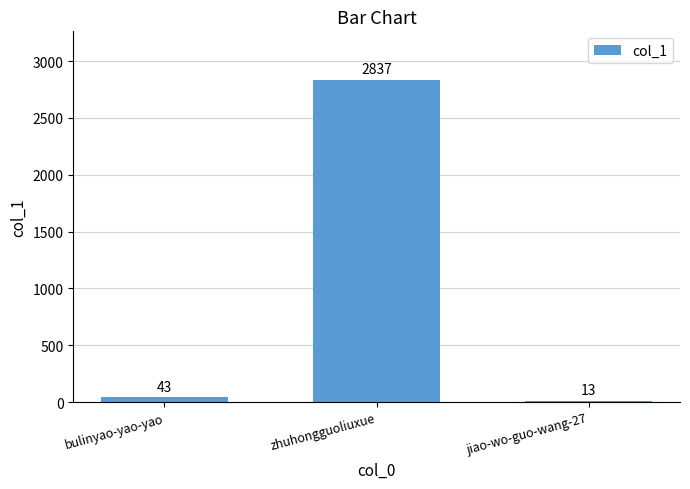

What is the difference between the values at jiao-wo-guo-wang-27 and bulinyao-yao-yao?

30